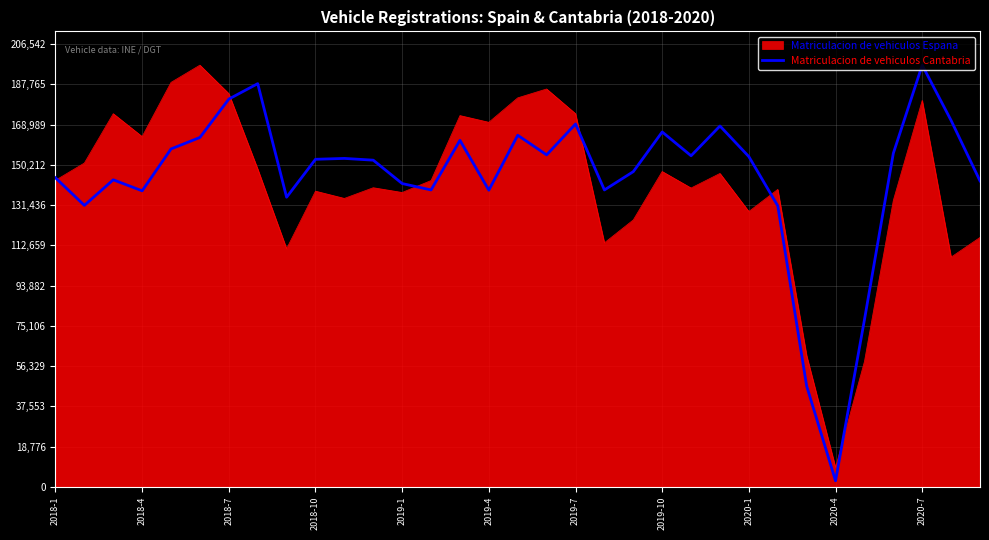

What is the maximum value for Matriculacion de vehiculos Cantabria?

196707.0